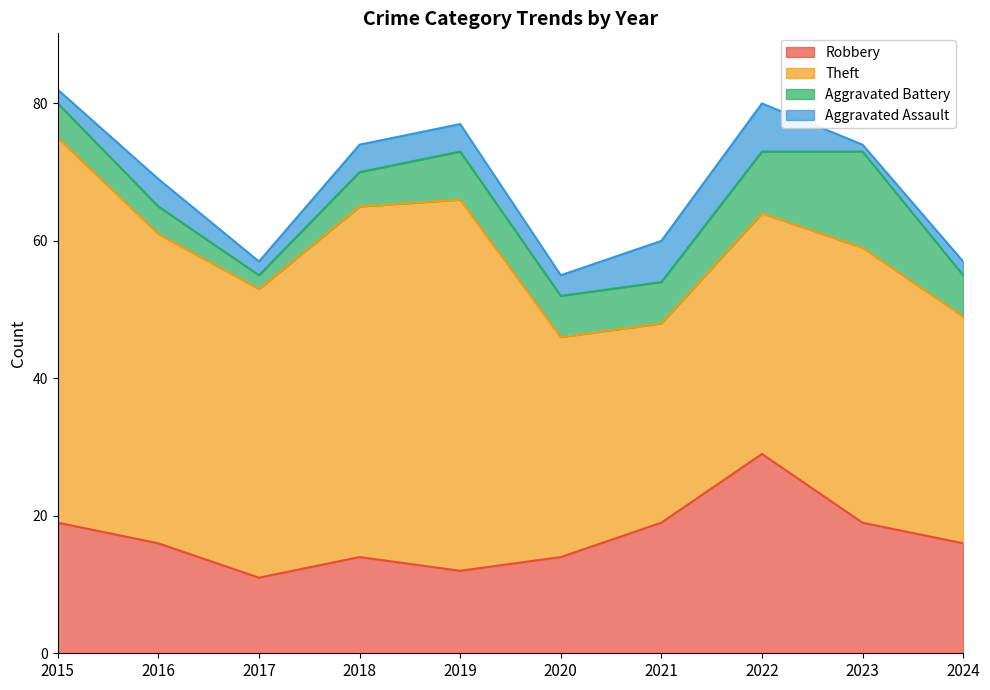

How many distinct data groups are displayed?

4